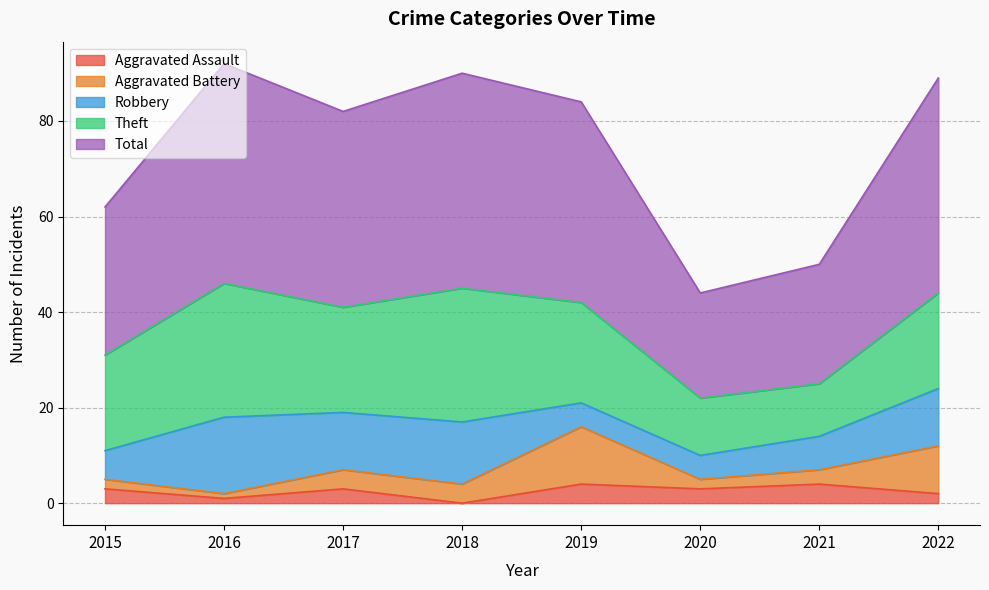

What is the sum of all Robbery values?

76